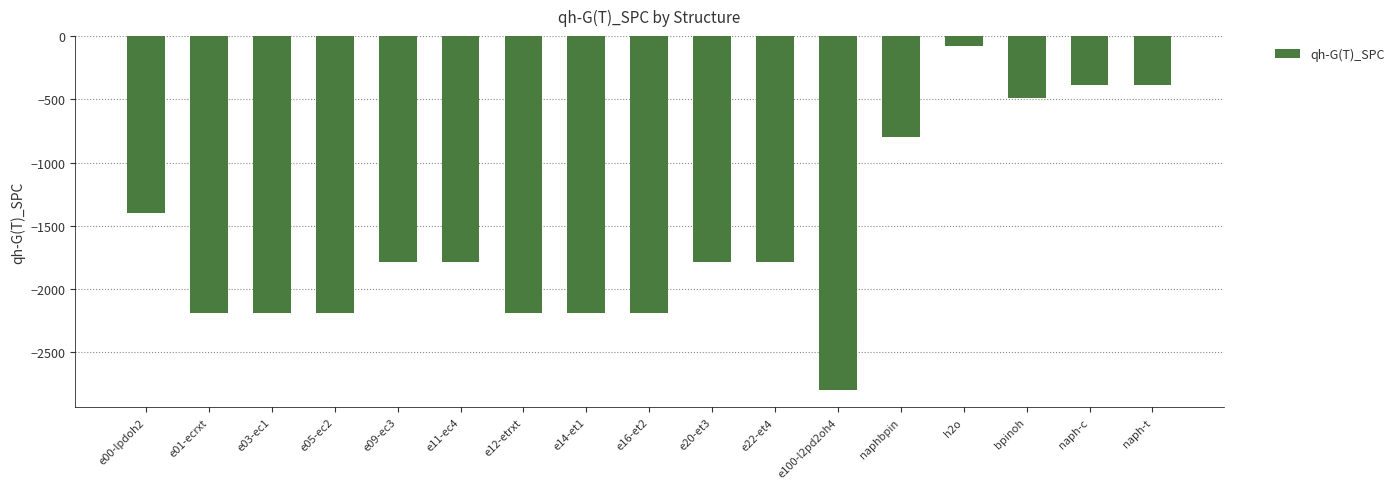

What is the label of the 11th bar from the right?

e12-etrxt